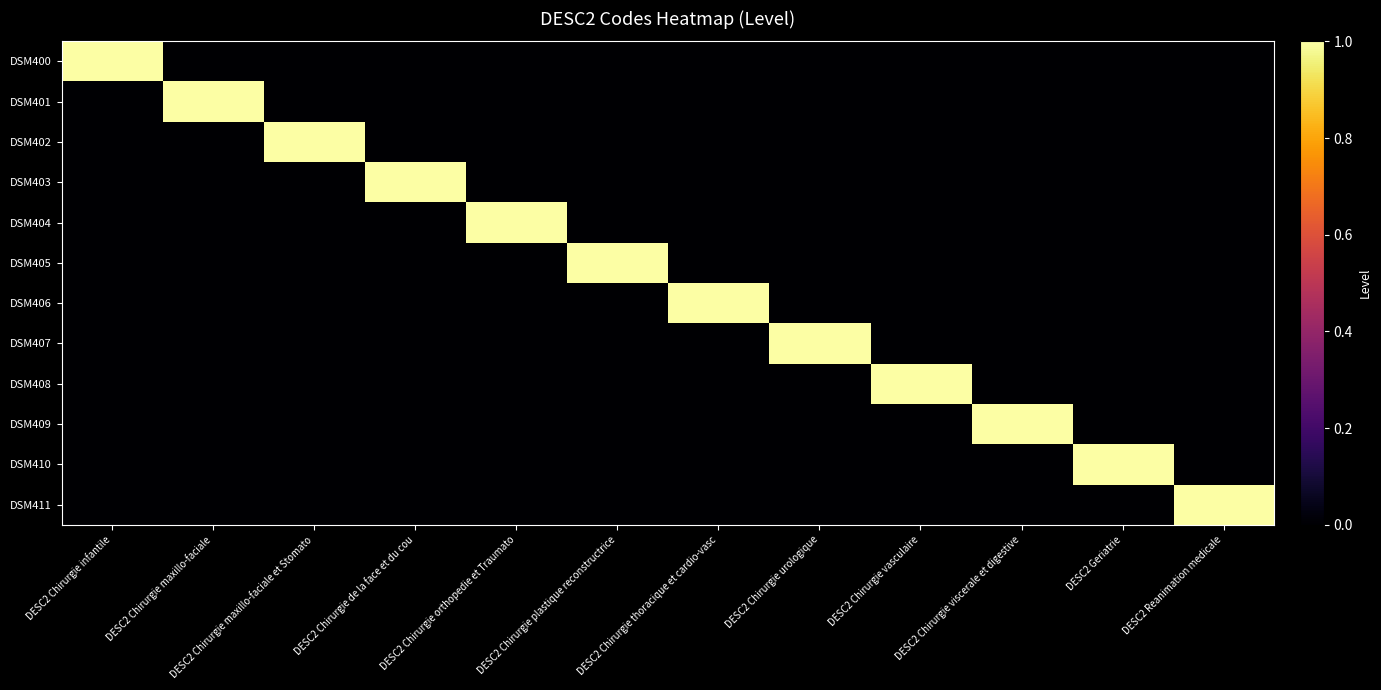

Rank the series at DESC2 Chirurgie maxillo-faciale from highest to lowest value.

DSM401, DSM400, DSM402, DSM403, DSM404, DSM405, DSM406, DSM407, DSM408, DSM409, DSM410, DSM411